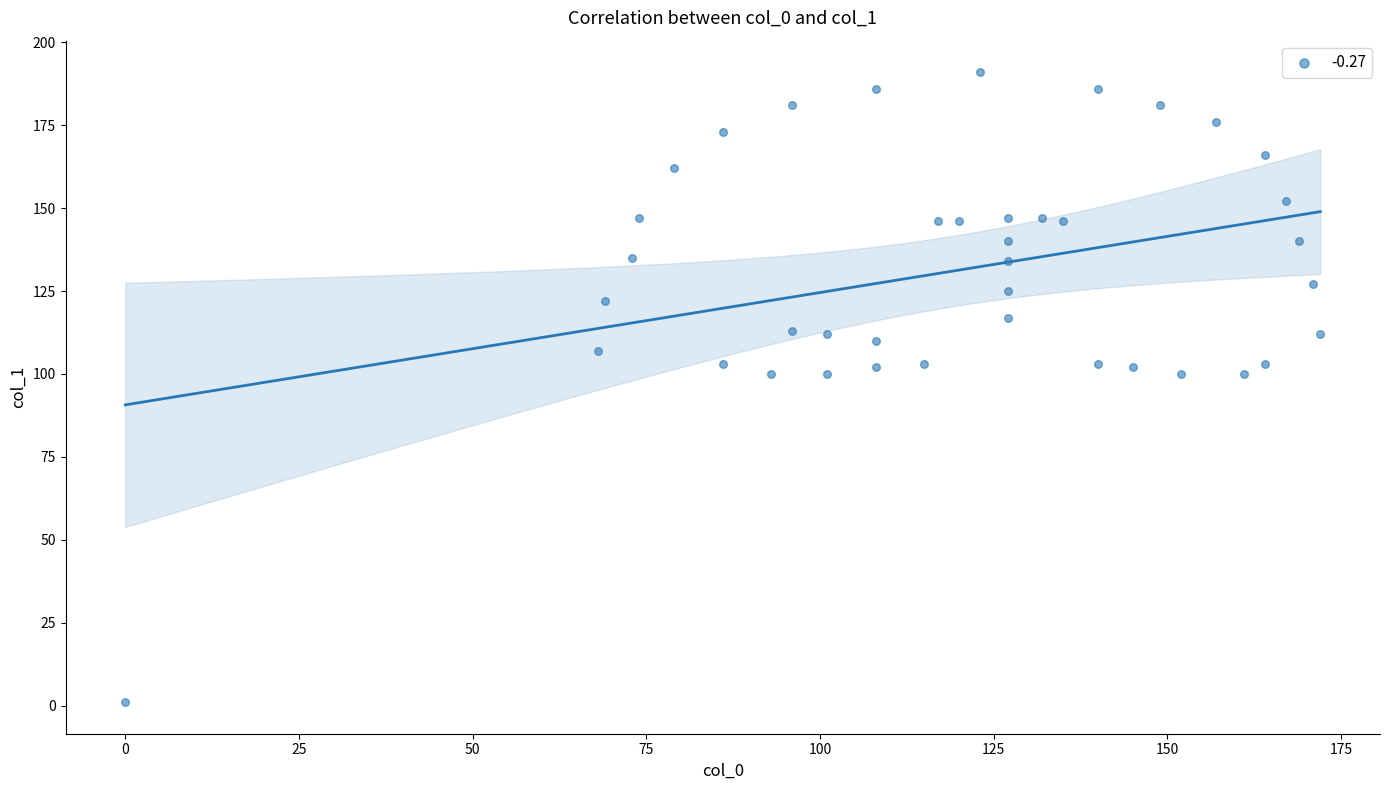

What is the range of X values (max minus min)?

172